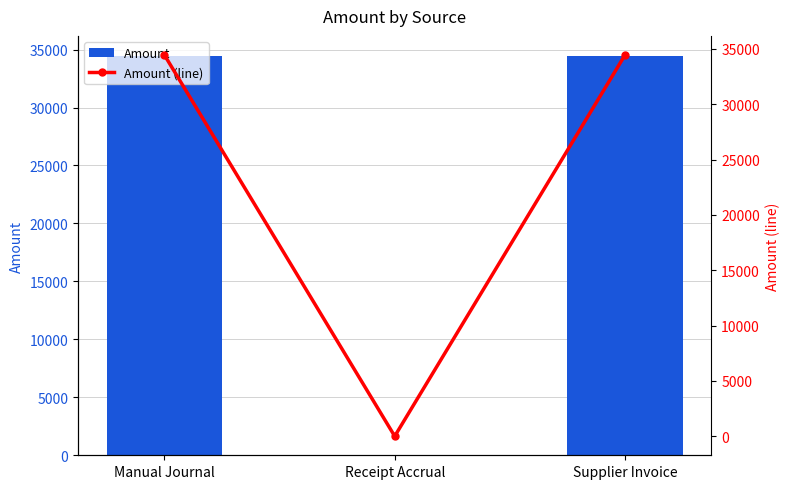

What is the label of the 2nd bar from the right?

Receipt Accrual